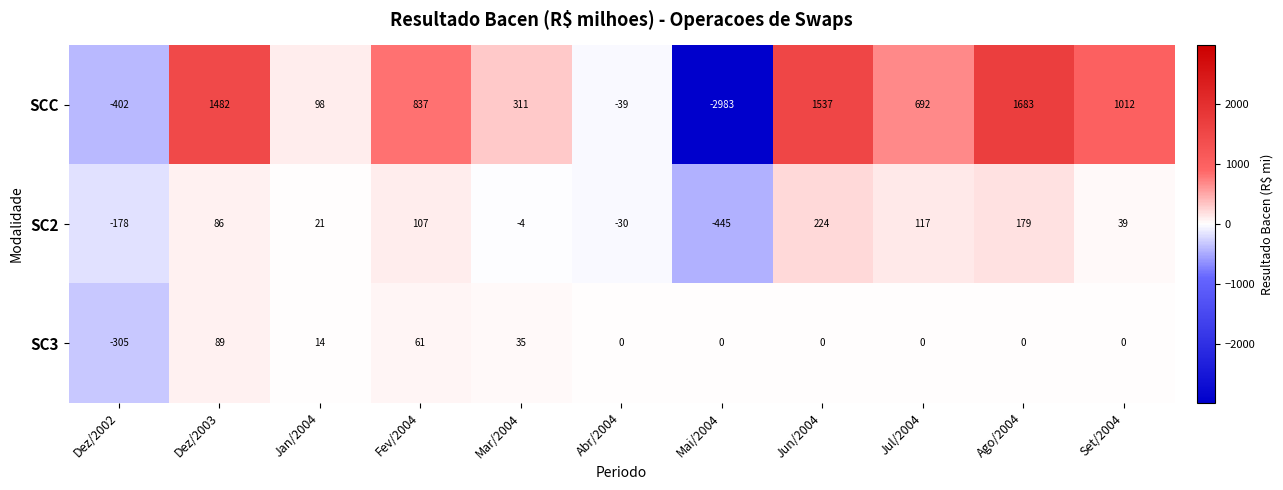

The SCC series shows 1482 at Dez/2003. True or false?

True